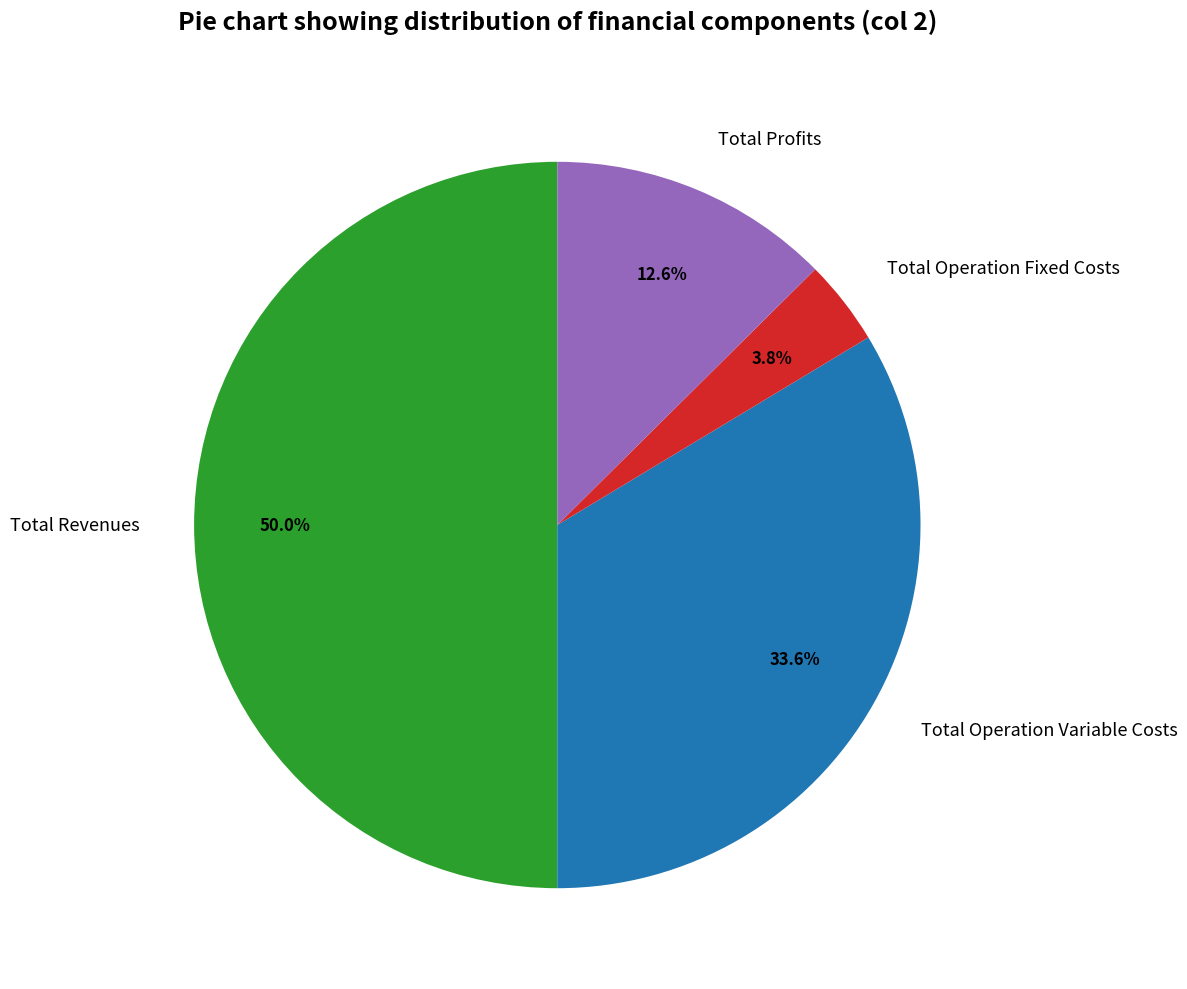

Is it true that Total Profits is 13% of the pie?

True